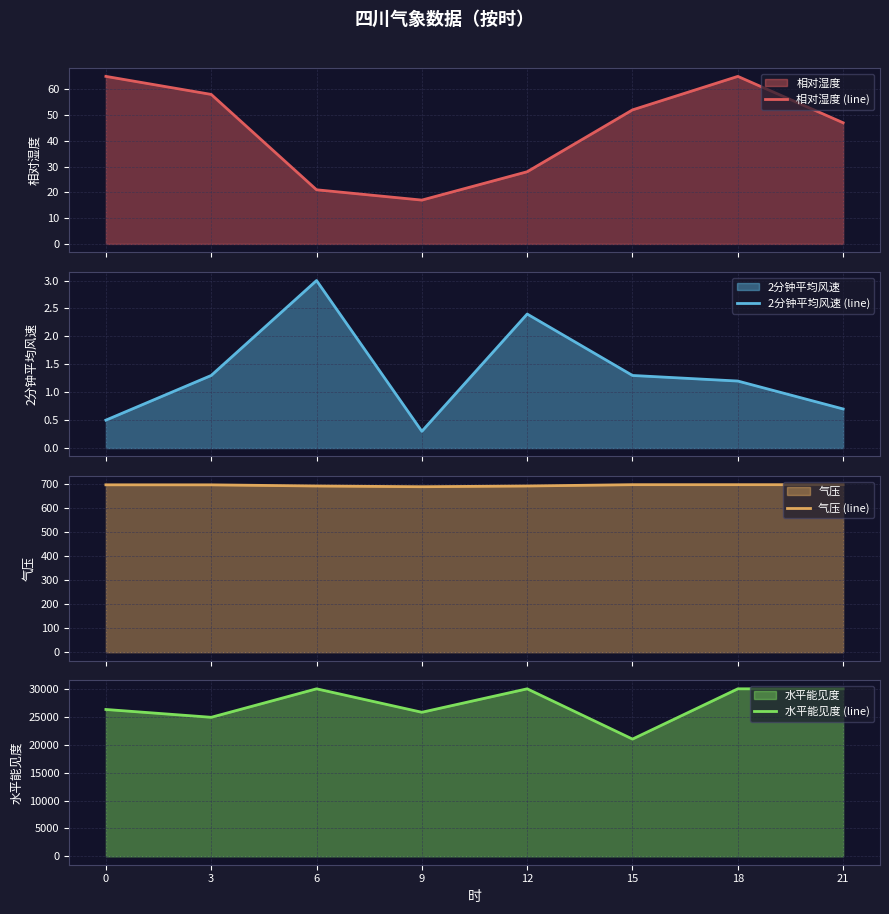

True or false: 相对湿度 (line) has more than 2 interior local peaks.

False